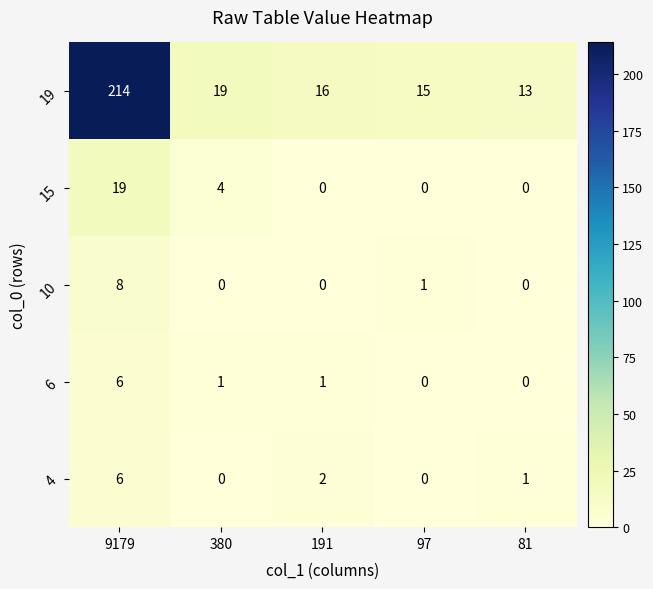

What is the sum of all 15 values?

23